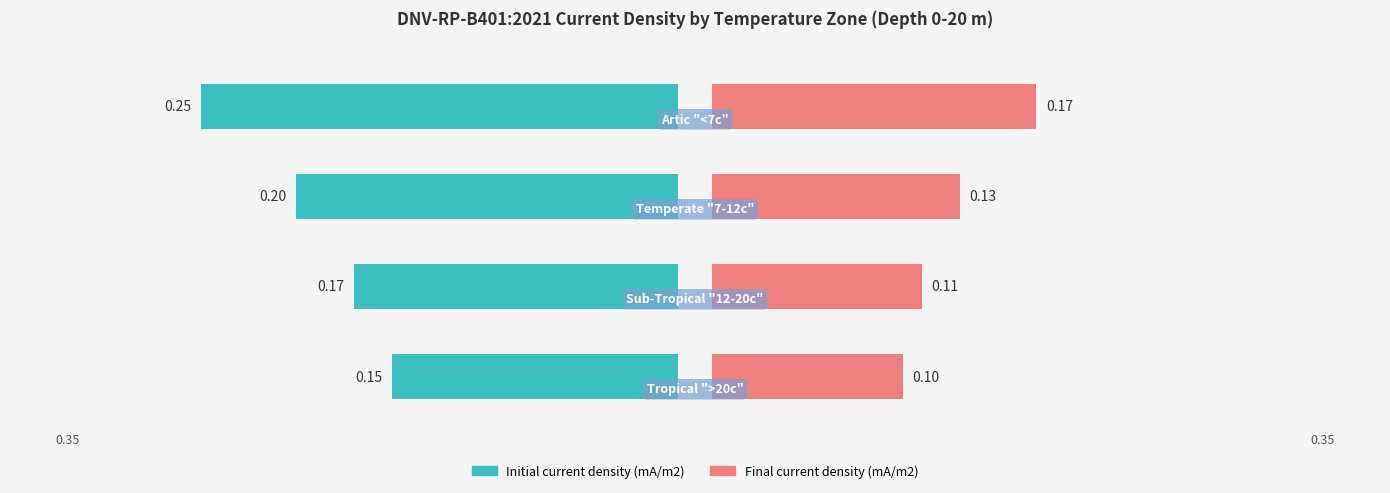

Which series has the largest range (max minus min)?

Initial current density (mA/m2)